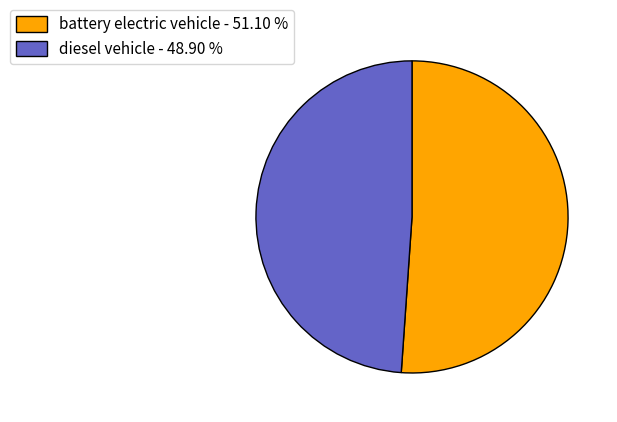

Which has a higher value, battery electric vehicle - 51.10 % or diesel vehicle - 48.90 %?

battery electric vehicle - 51.10 %